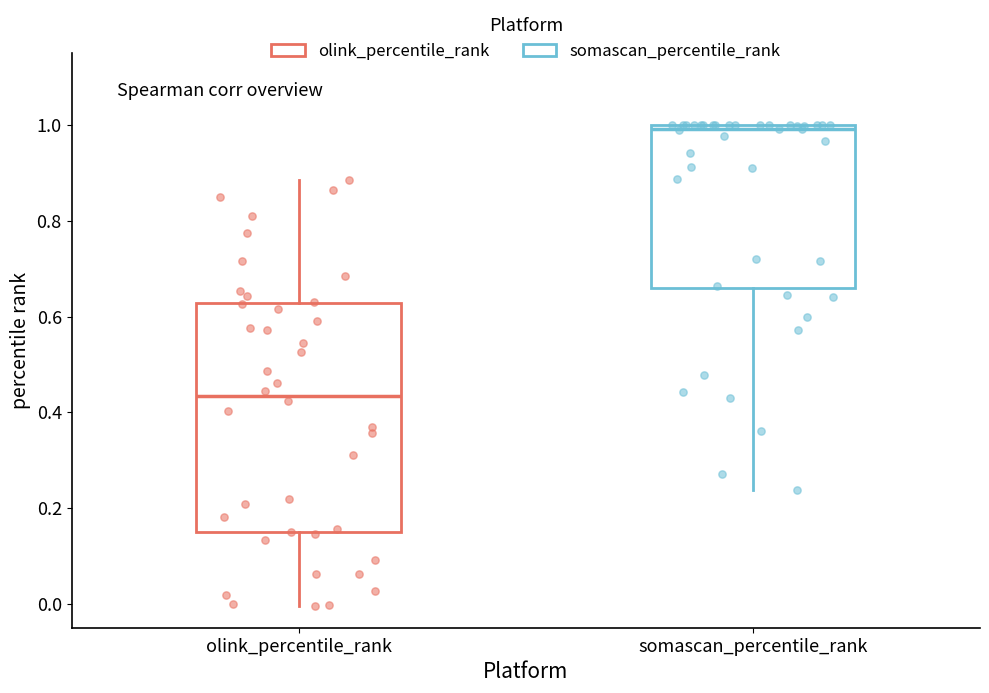

Reading left to right, read every box against the y-axis: the position of its median line, the range the box covers, and the ends of its whiskers. The values are not printed on the chart, so give them approximately, as read against the axis.

olink_percentile_rank: median 0.44, box 0.14 to 0.62, whiskers 0.00 to 0.88
somascan_percentile_rank: median 1.00 (just below the box's upper edge), box 0.66 to 1.00, whiskers 0.24 to 1.00